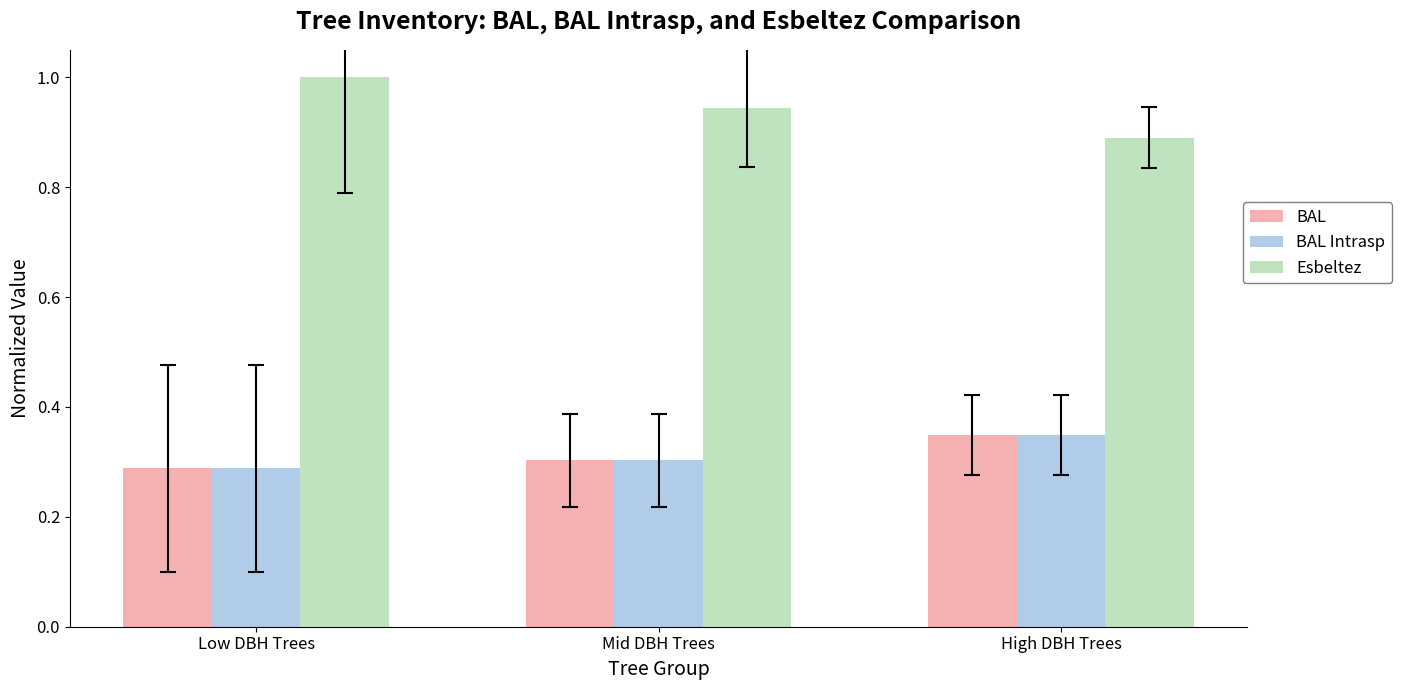

At which label does BAL reach its peak?

High DBH Trees